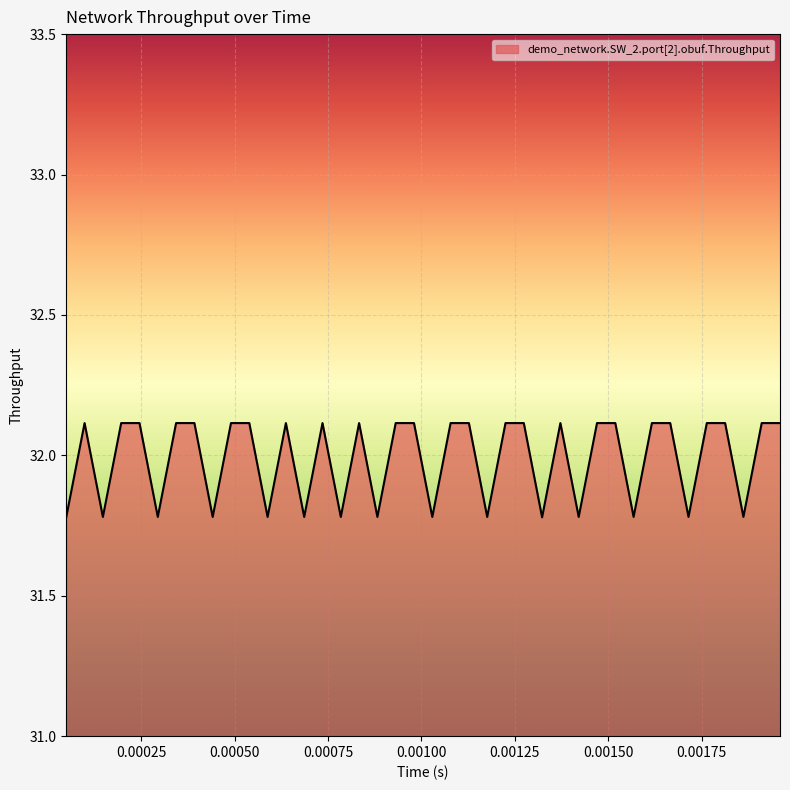

What is the difference between the maximum and minimum values?

0.3